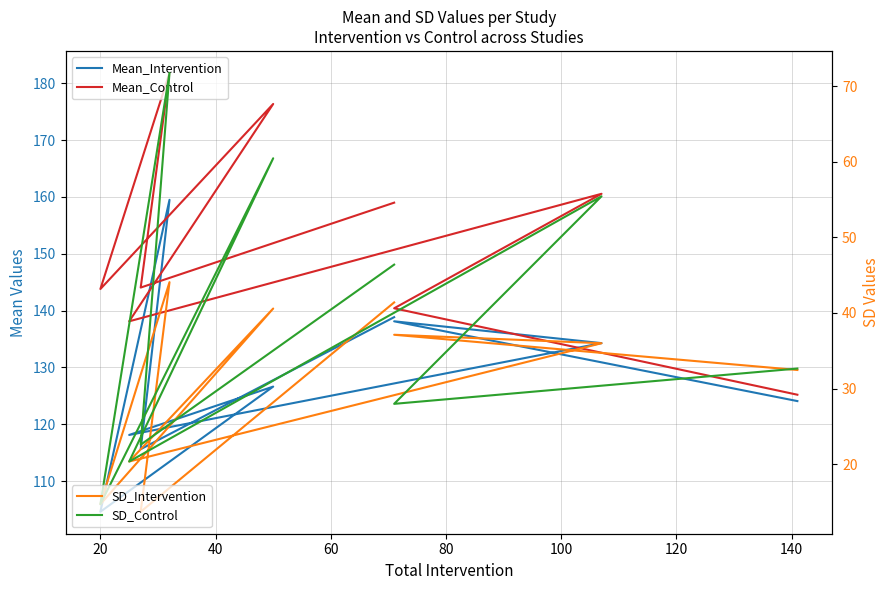

True or false: Mean_Control and Mean_Intervention intersect in this chart.

False